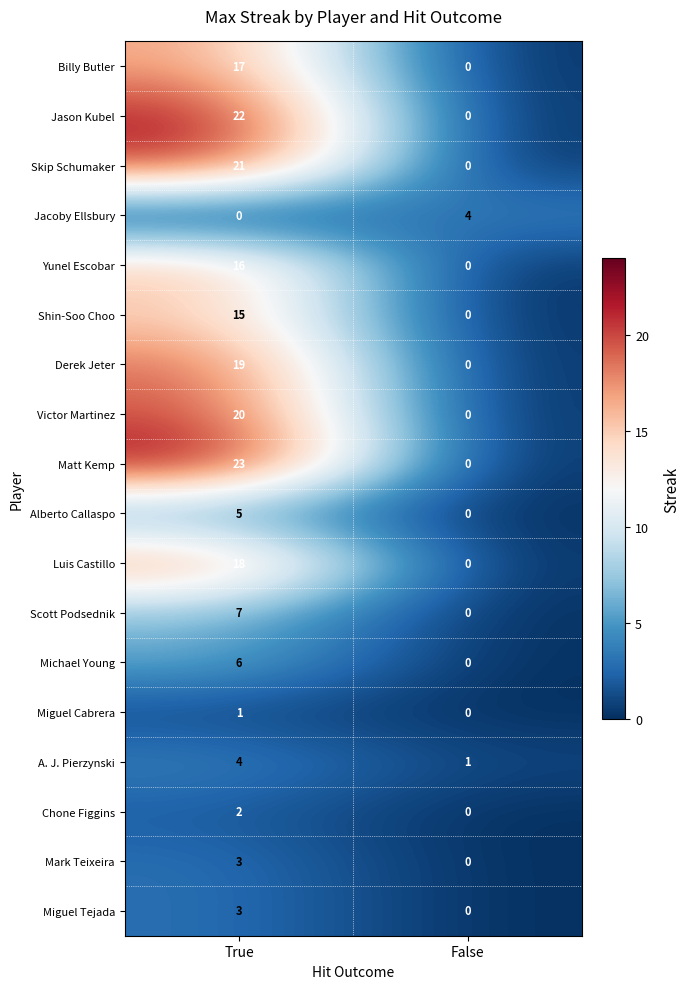

What is the spread (max minus min) of values at False?

4